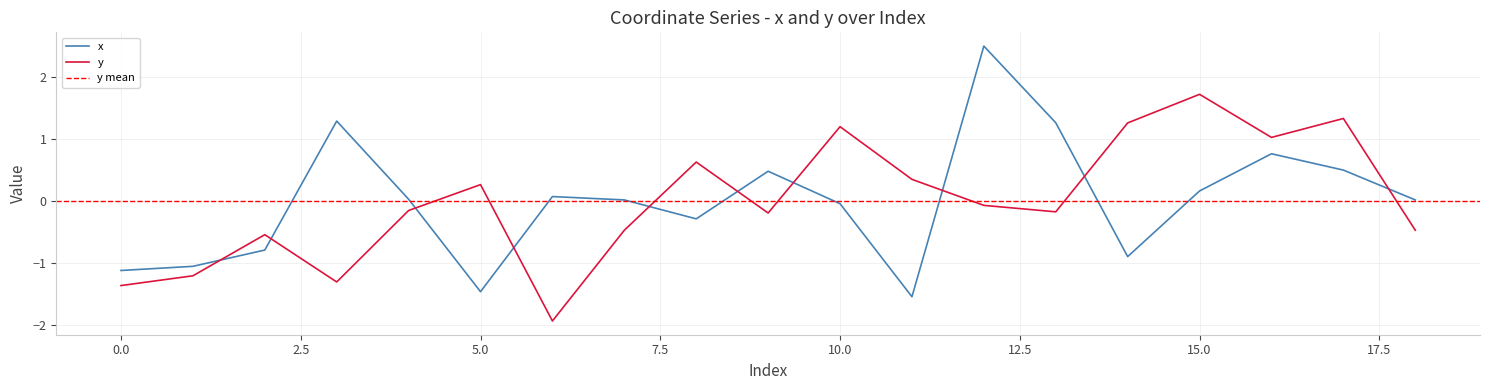

At which label is y closest to 0?

12